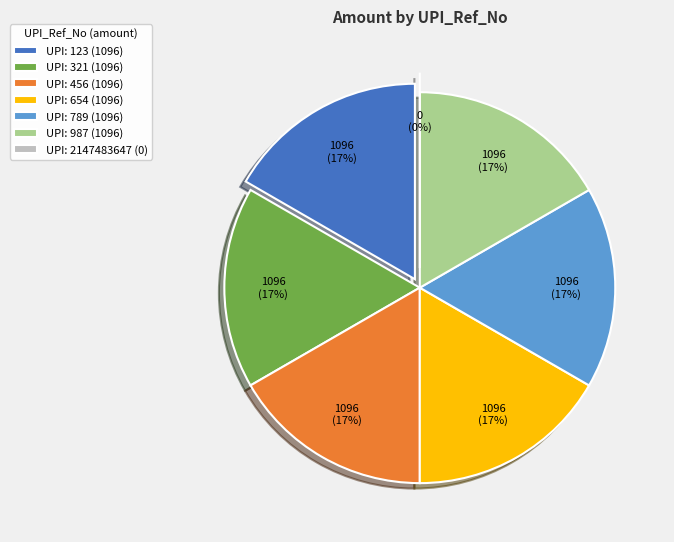

How many slices are in this pie chart?

7